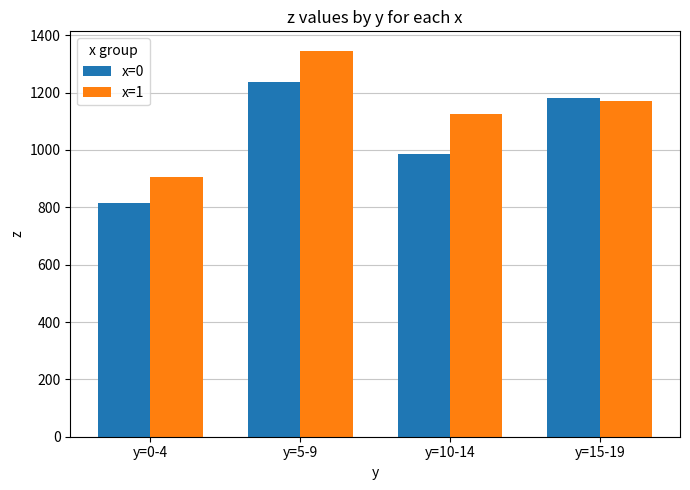

At y=5-9, list the series in order from largest to smallest.

x=1, x=0